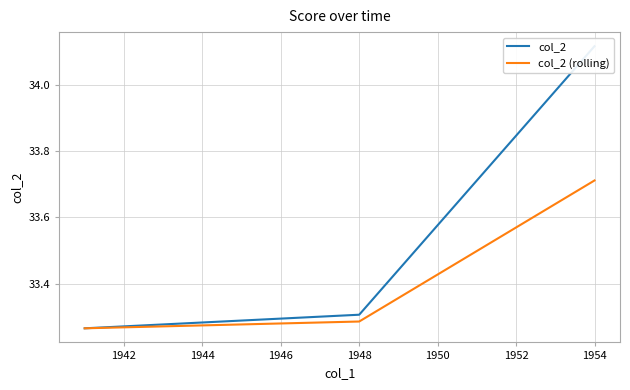

True or false: col_2 (rolling) has a value of 20.8 at 1948.

False